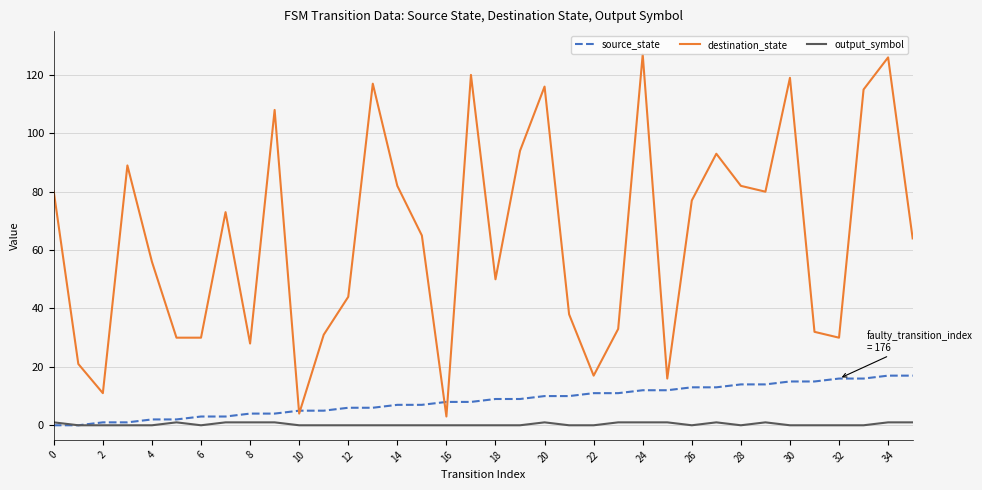

List the series in order of their peak value, lowest first.

output_symbol, source_state, destination_state